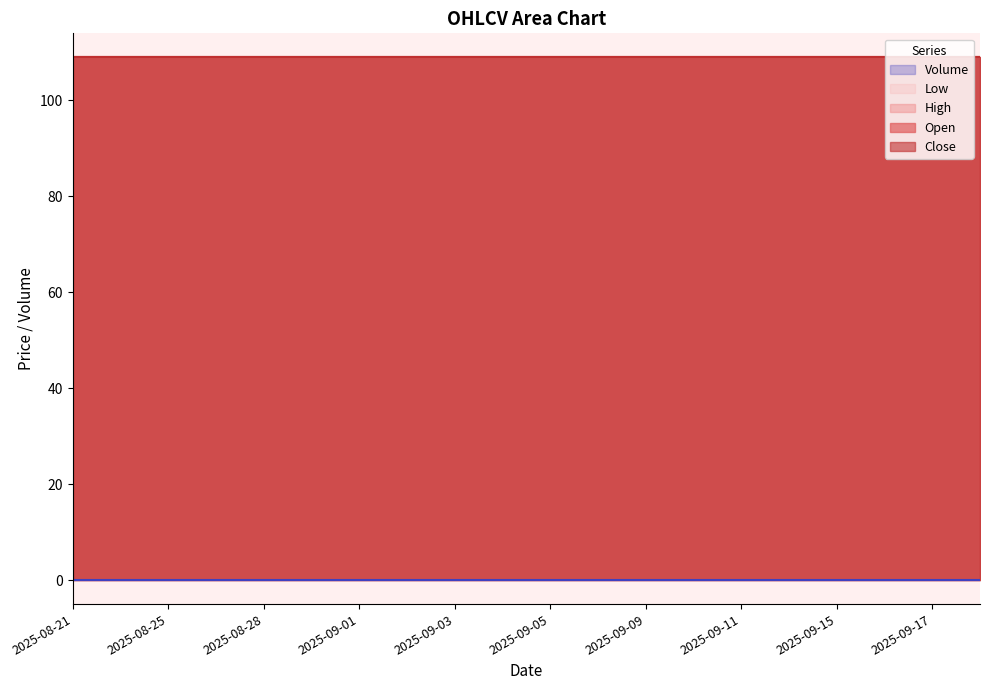

Which has a higher value, 2025-09-17 or 2025-09-16?

2025-09-17